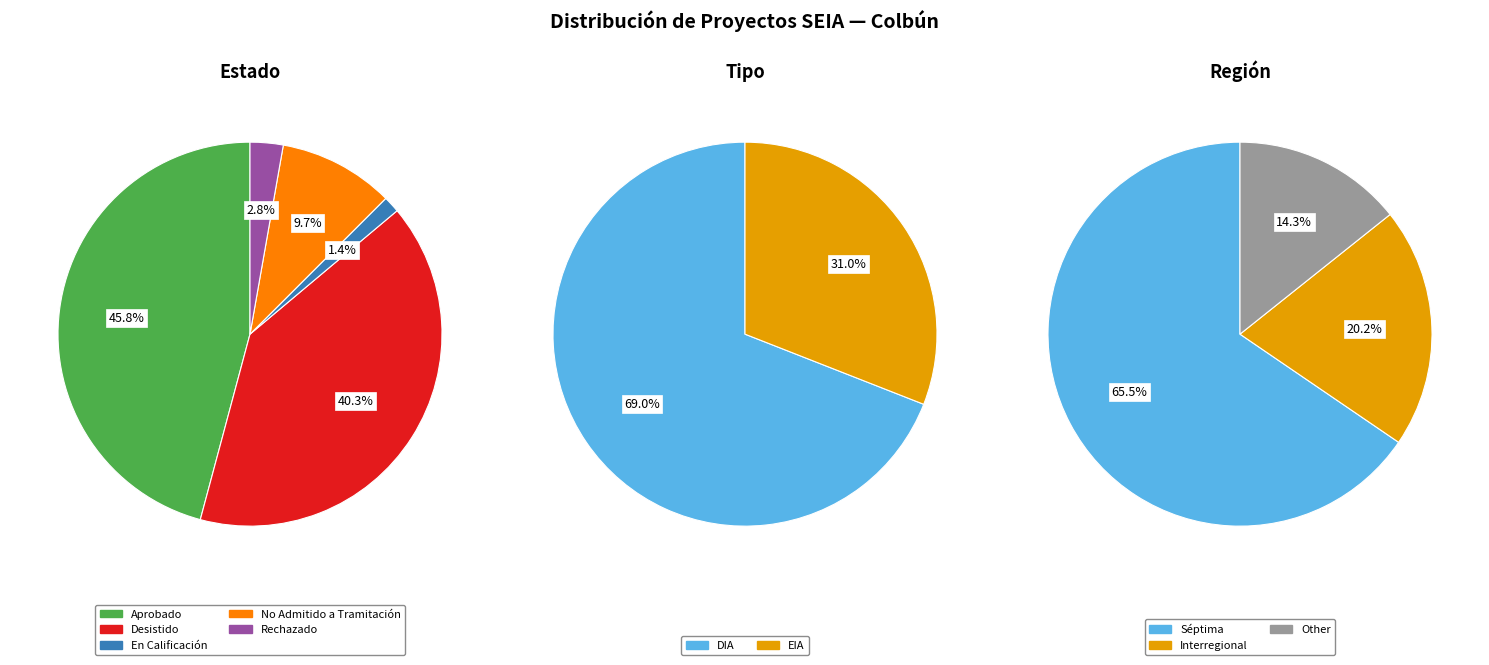

To the nearest percent, what is the combined percentage of En Calificación and Aprobado?

47%